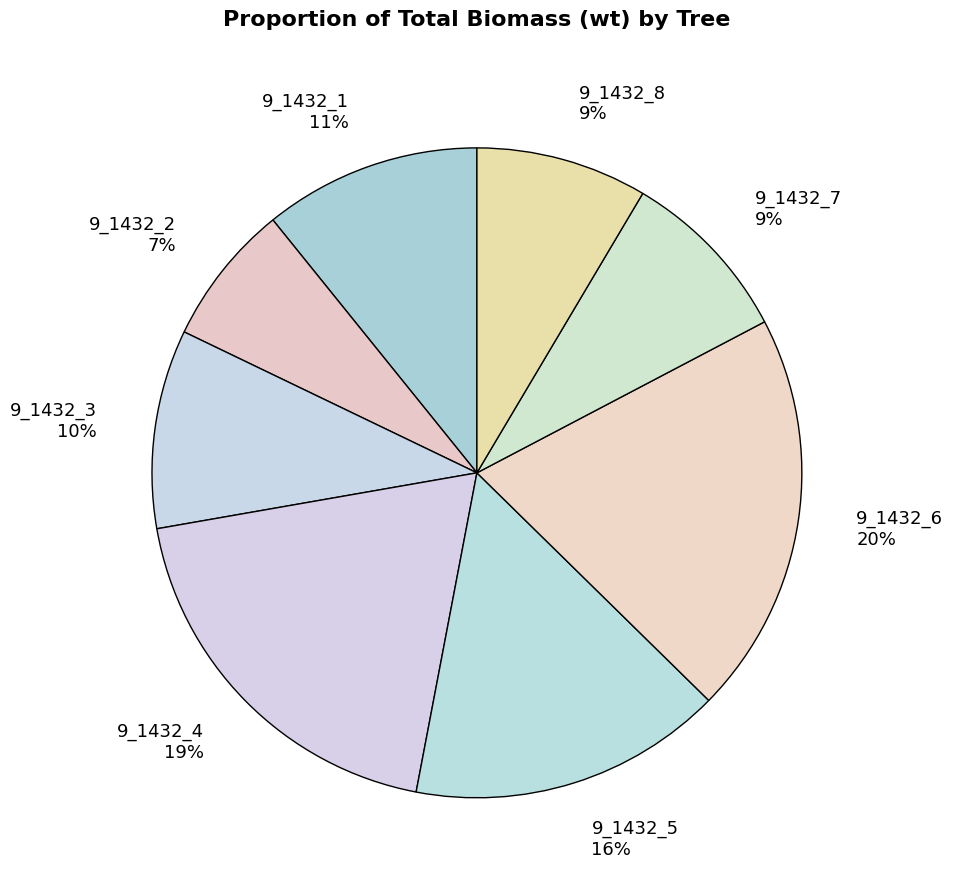

To the nearest percent, what is the difference between the 9_1432_5 and 9_1432_2 slice percentages?

9%